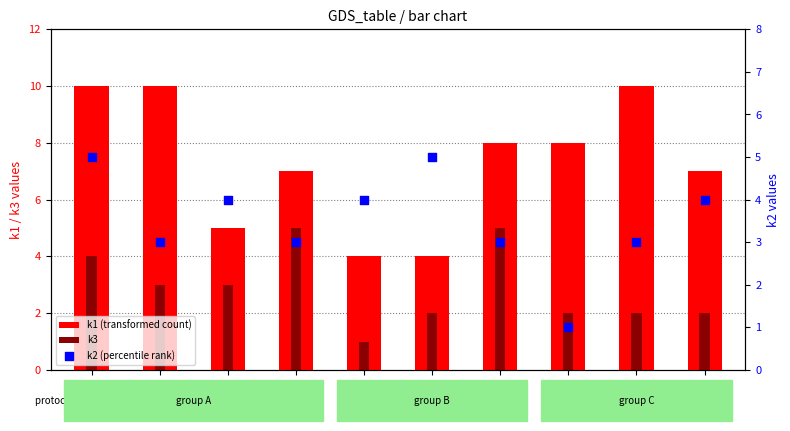

Which series has the largest total across all categories?

k1 (transformed count)